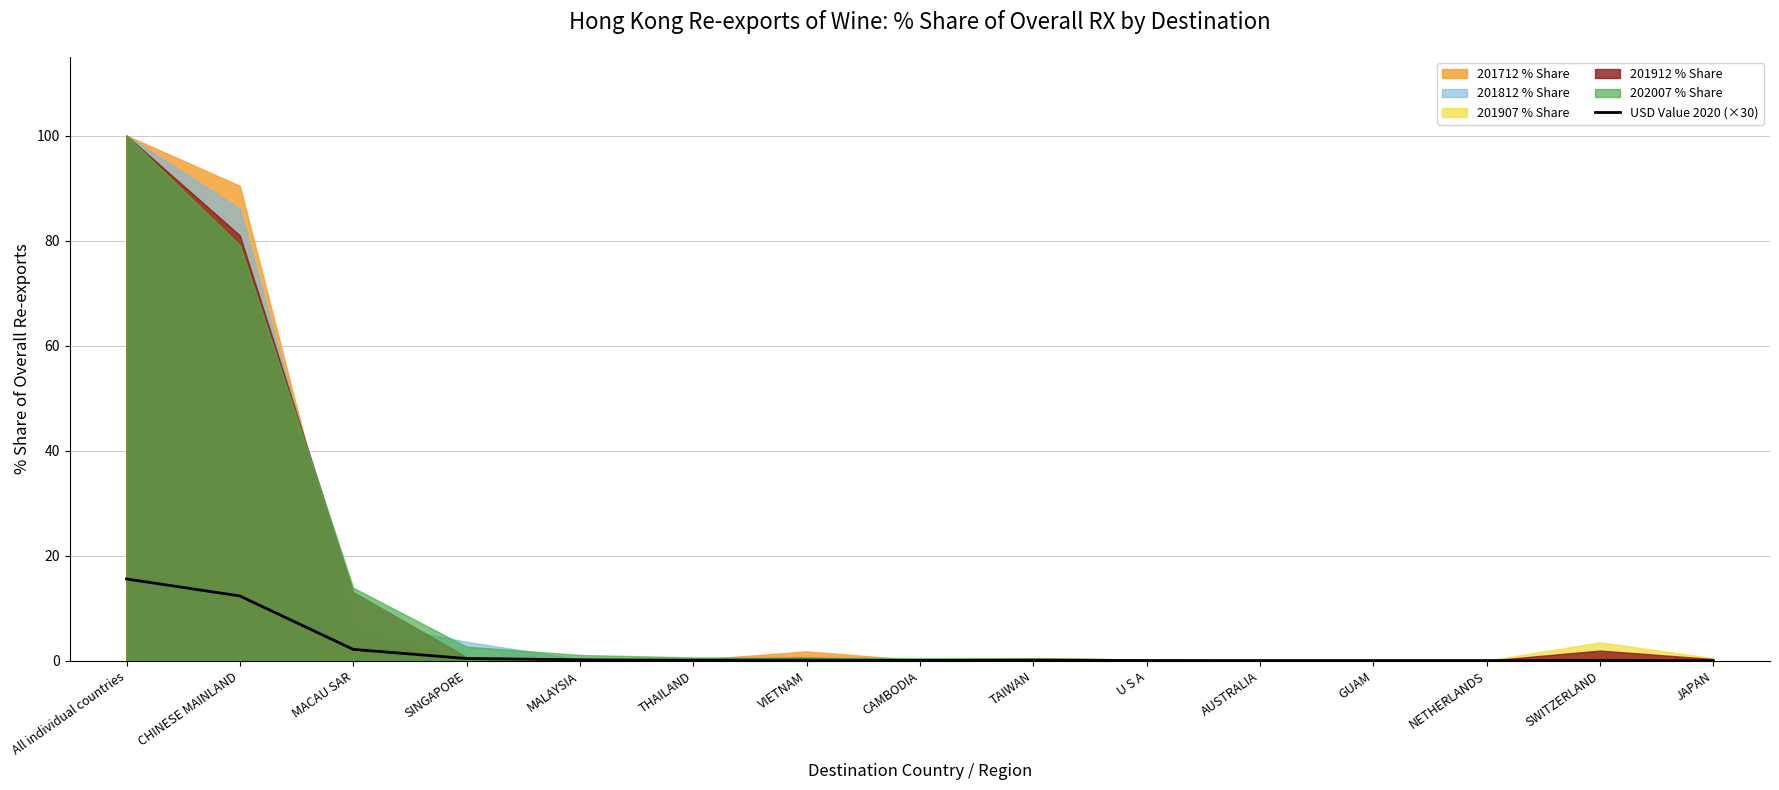

The chart shows a value of 0.0 at GUAM. True or false?

False